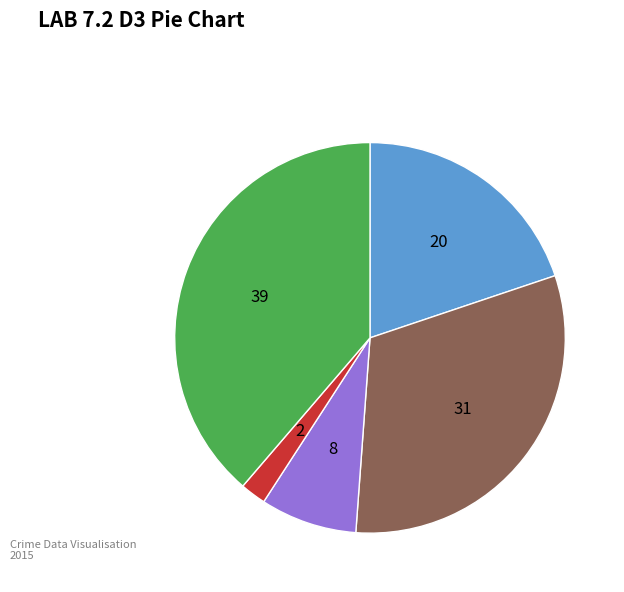

Is there any slice that represents more than half of the pie?

No